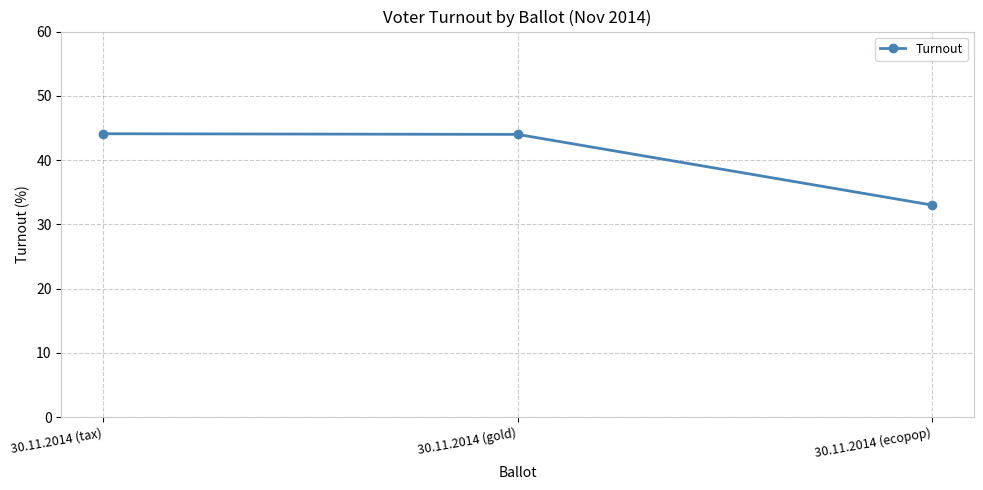

What is the value of the 1st point from the left?

44.1